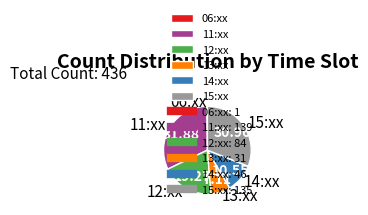

Does any single category account for the majority?

No